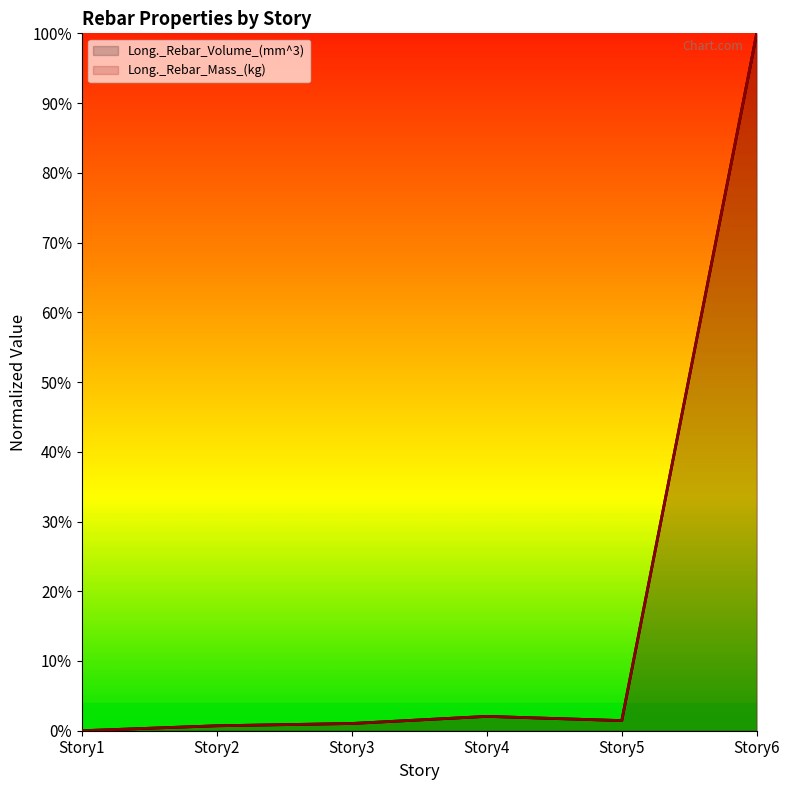

The value of Long._Rebar_Volume_(mm^3) at Story6 is 1.0. True or false?

True